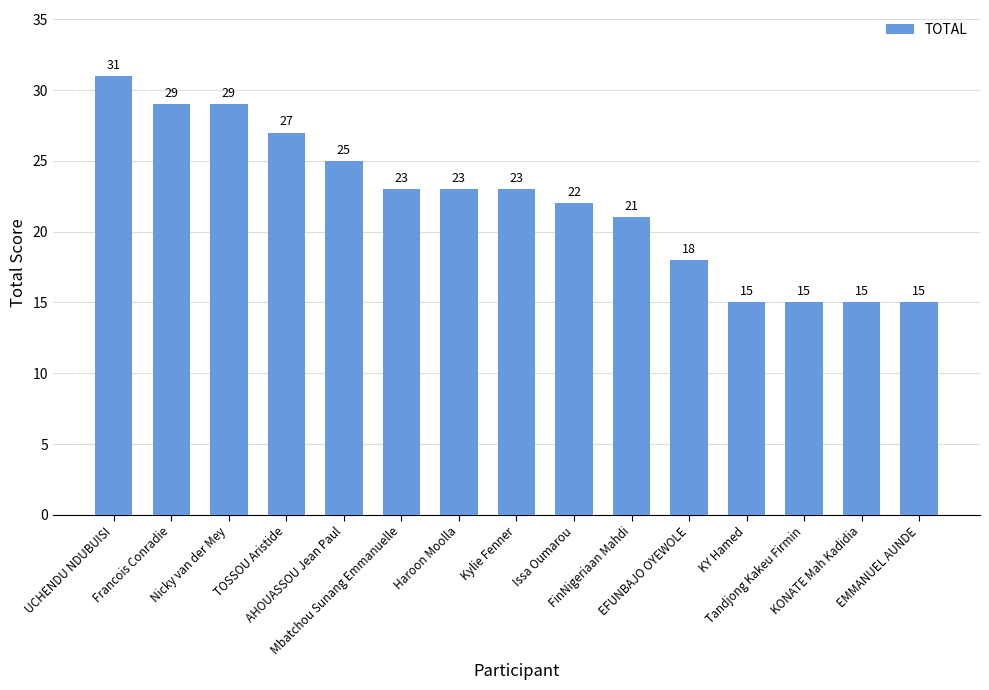

How many values are between 15 and 27?

12